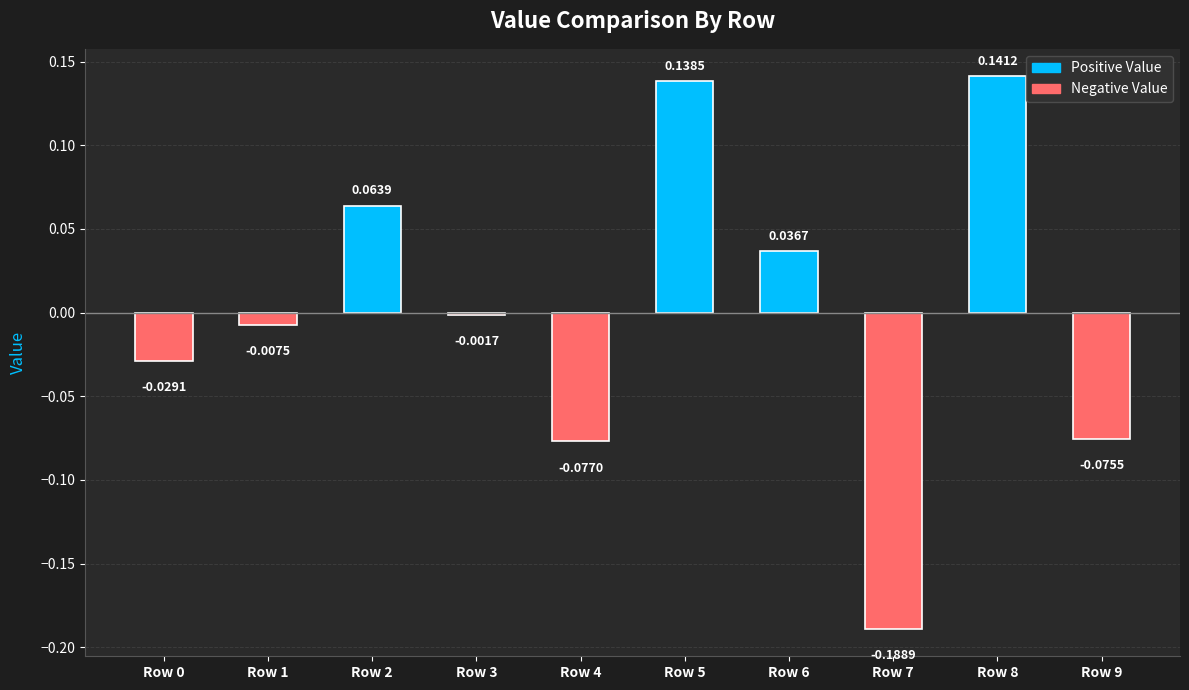

What is the change in value from Row 0 to Row 8?

+0.2